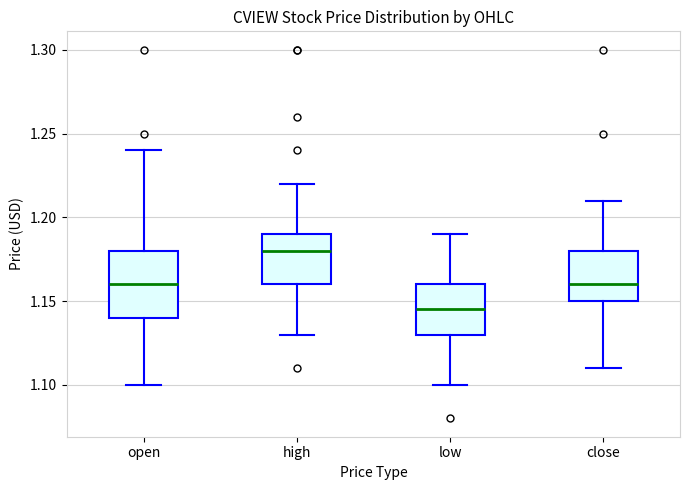

Reading left to right, transcribe this box plot: for each box, give where its median line is, the range the box spans, and where its two whiskers end, as read against the y-axis. The values are not printed on the chart, so give them approximately, as read against the axis.

open: median 1.160, box 1.140 to 1.180, whiskers 1.100 to 1.240
high: median 1.180, box 1.160 to 1.190, whiskers 1.130 to 1.220
low: median 1.145, box 1.130 to 1.160, whiskers 1.100 to 1.190
close: median 1.160, box 1.150 to 1.180, whiskers 1.110 to 1.210